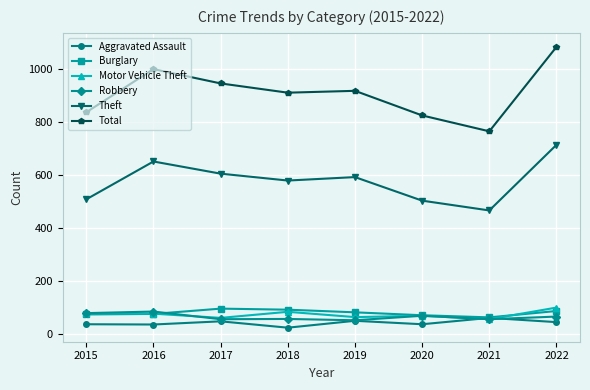

Which category has the highest value across all series?

2022